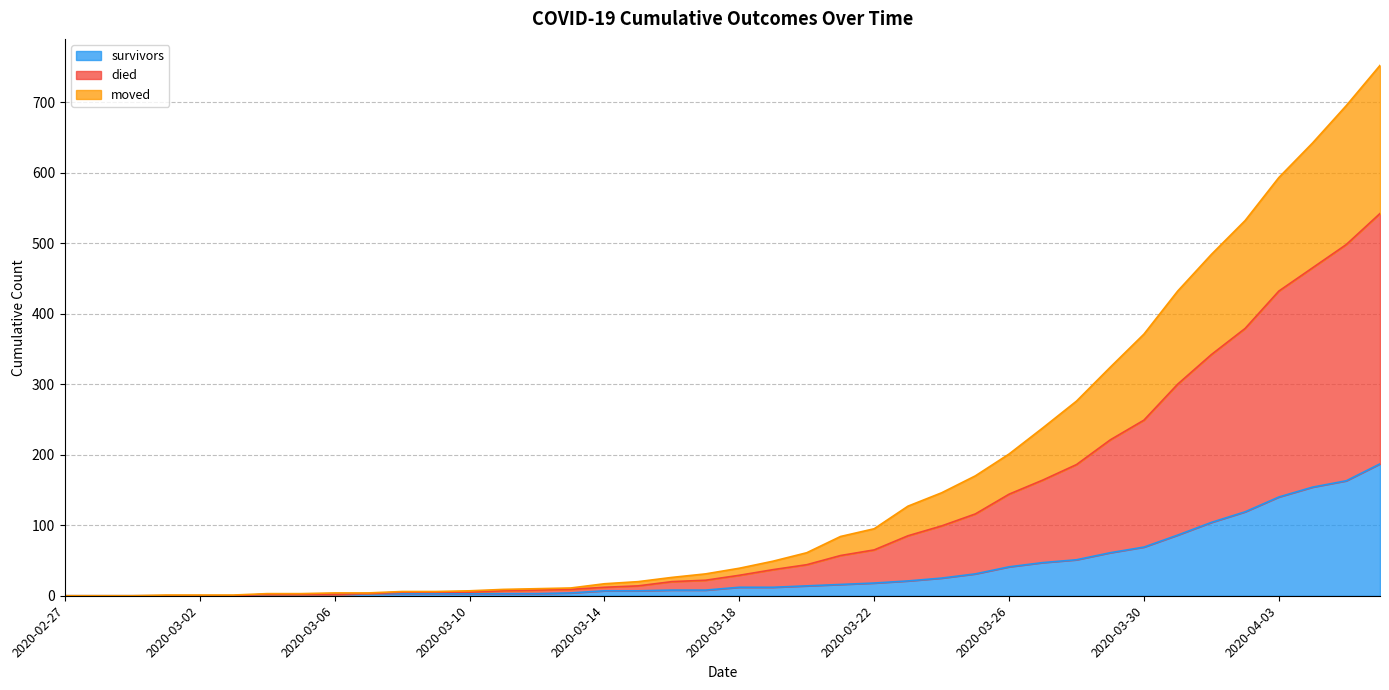

The survivors series shows 3 at 2020-03-07. True or false?

True